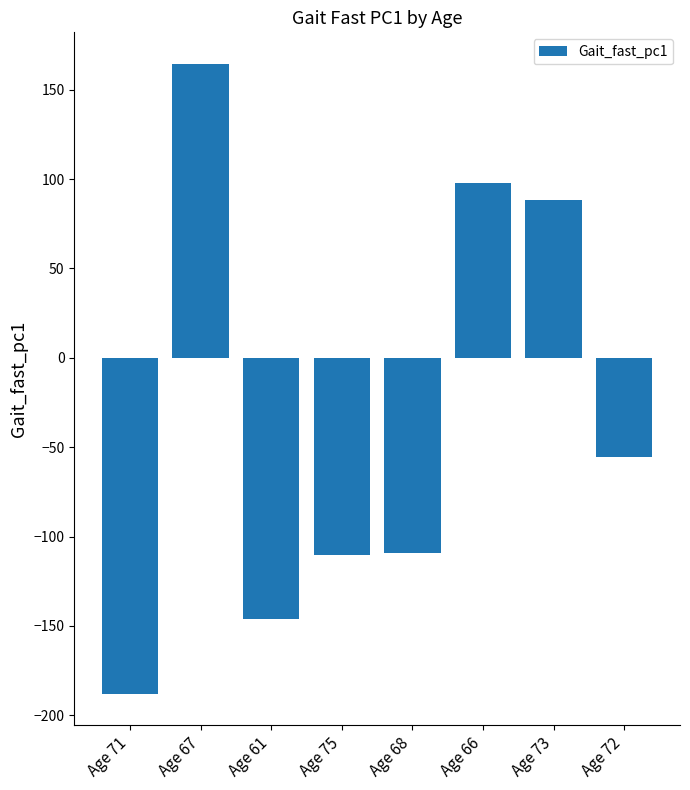

What is the smallest value displayed?

-187.9